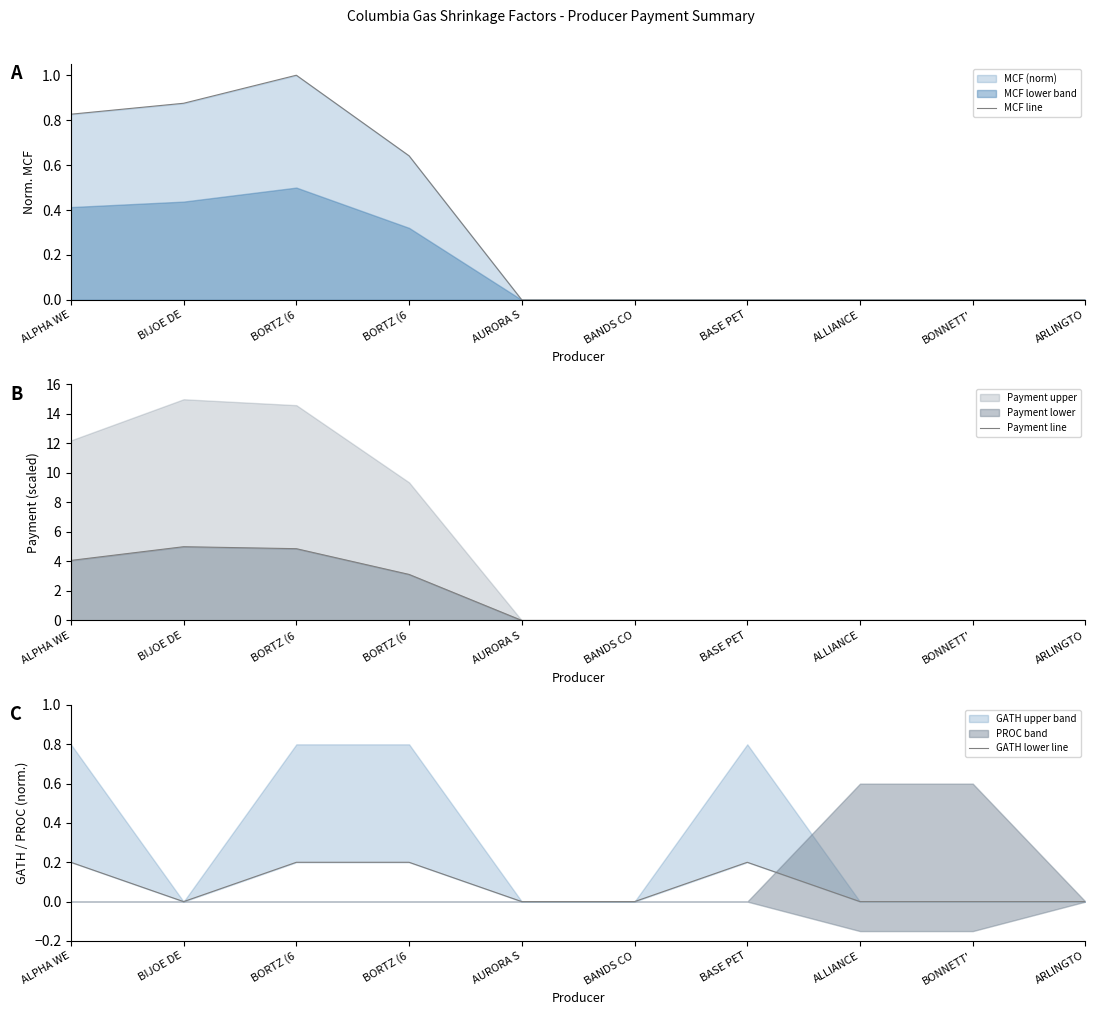

Rank the series by their average value, from lowest to highest.

GATH lower line, MCF line, Payment line